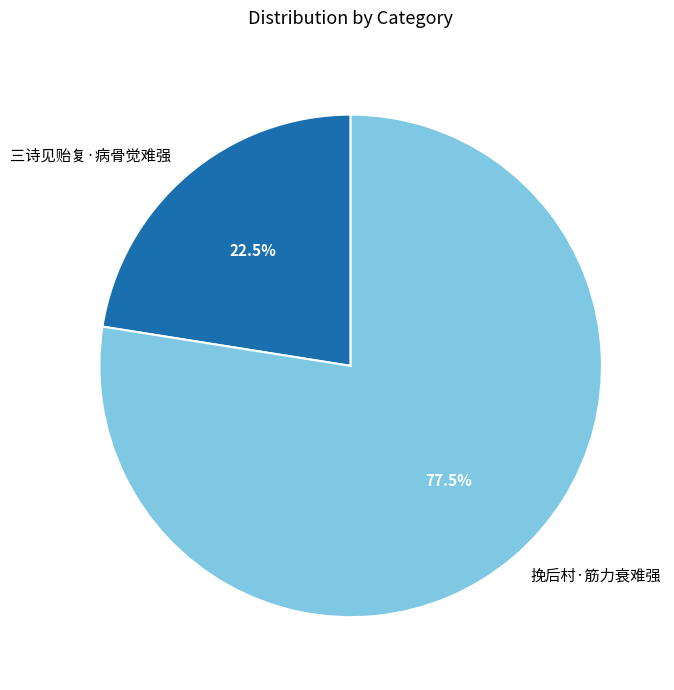

Which category has the biggest portion of the pie?

挽后村·筋力衰难强